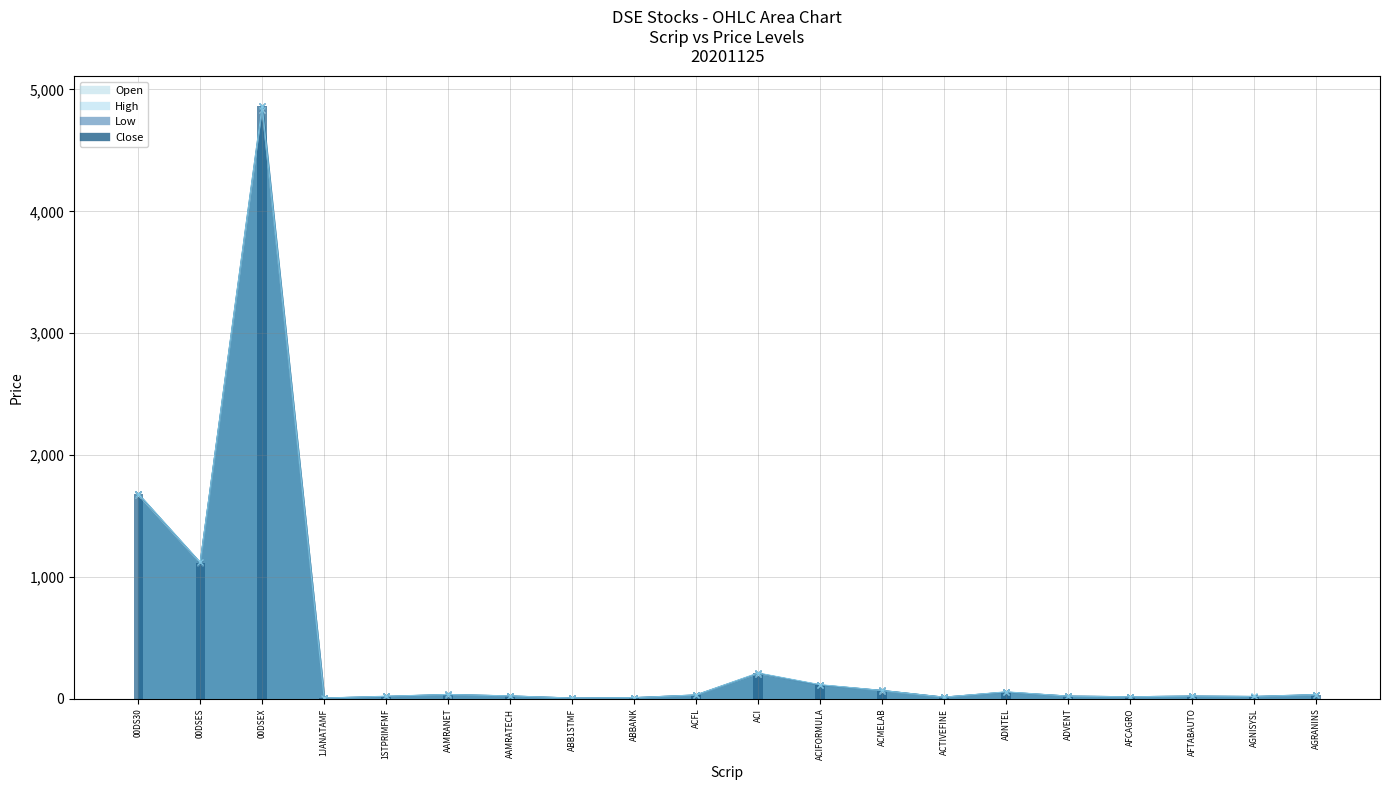

Reading left to right, list all the values displayed in this chart.

Open: 1674.7	1112.8	4833.2	6.7	21.3	35.4	24.2	6.7	9.4	31.7	207.1	115.1	67.7	13.5	56.8	22.4	17.0	22.9	19.5	32.7
High: 1684.6	1119.6	4866.1	6.7	21.3	36.1	24.2	6.7	9.8	32.3	212.4	116.2	69.0	13.8	57.5	22.4	17.0	22.9	19.6	35.6
Low: 1677.6	1114.9	4841.7	6.2	19.6	35.1	23.5	6.3	9.4	30.4	206.6	113.2	67.7	13.5	55.2	22.4	17.0	22.5	18.9	32.0
Close: 1681.9	1117.2	4861.9	6.3	20.1	35.9	23.5	6.4	9.6	32.0	210.2	113.6	68.9	13.7	55.6	22.4	17.0	22.5	19.0	35.4